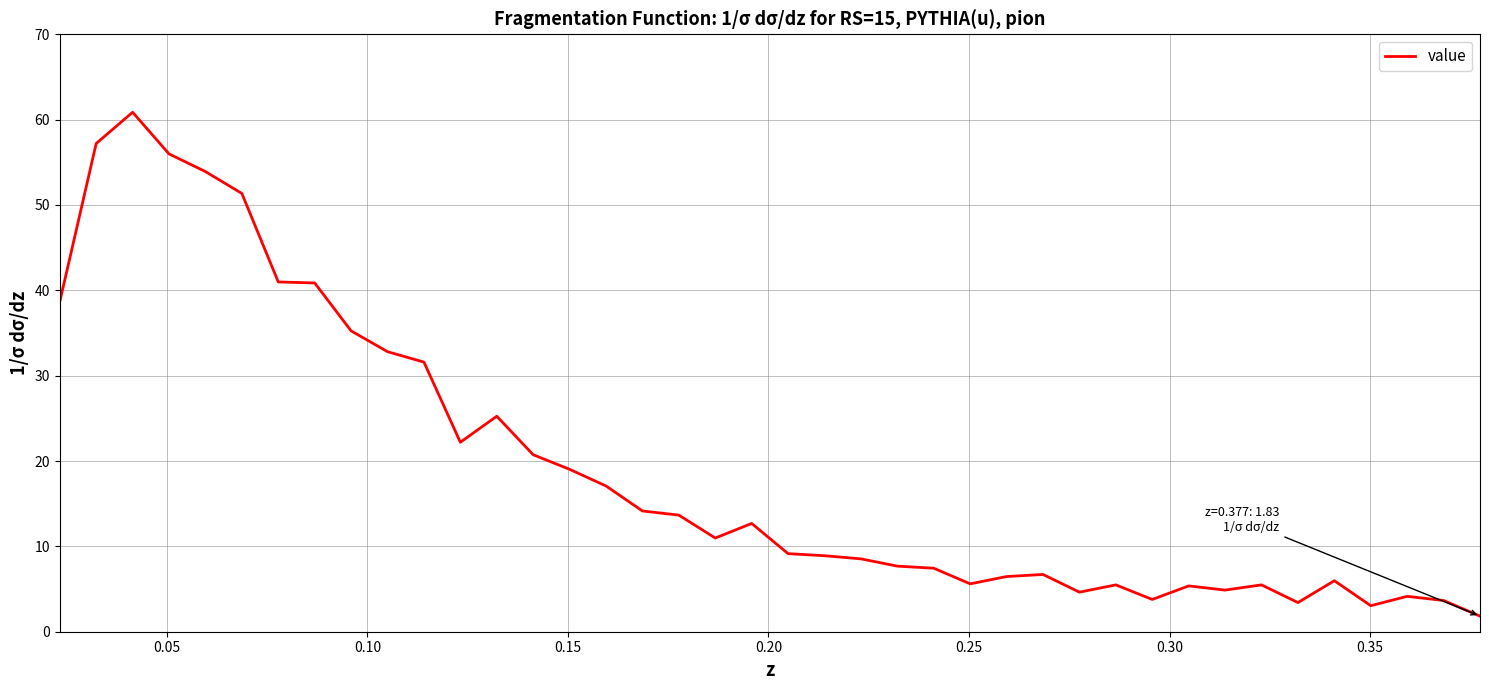

Count the number of data series in this chart.

1